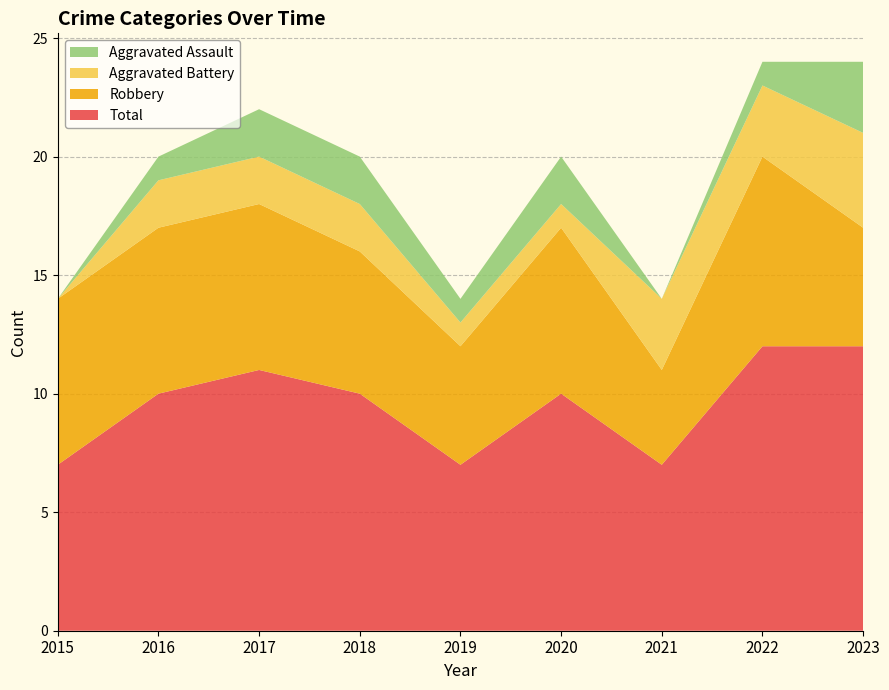

Reading left to right, what are all the values shown in this chart?

Aggravated Assault: 0	1	2	2	1	2	0	1	3
Aggravated Battery: 0	2	2	2	1	1	3	3	4
Robbery: 7	7	7	6	5	7	4	8	5
Total: 7	10	11	10	7	10	7	12	12